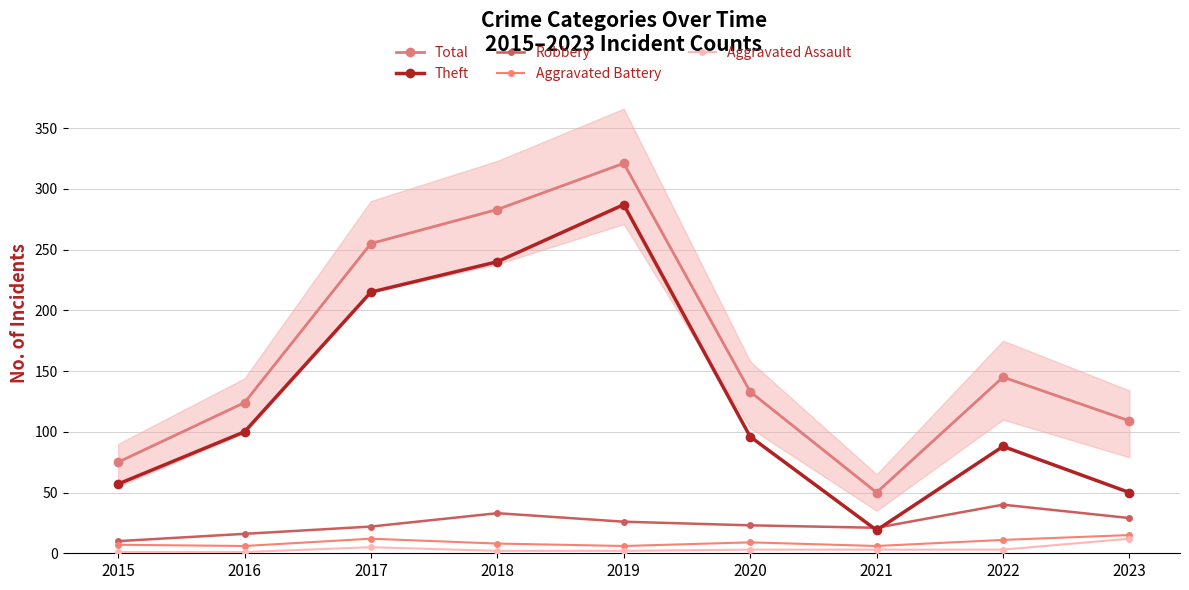

Where do Theft and Robbery first cross each other?

2020 and 2021